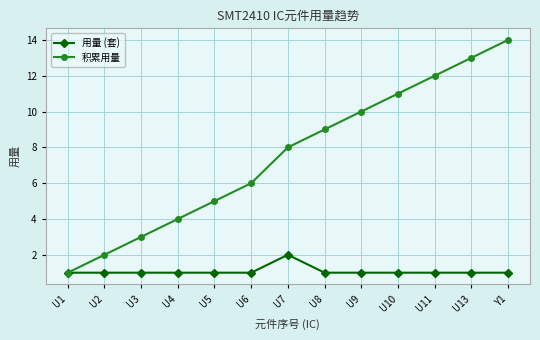

Reading left to right, what are all the values shown in this chart?

用量 (套): U1=1	U2=1	U3=1	U4=1	U5=1	U6=1	U7=2	U8=1	U9=1	U10=1	U11=1	U13=1	Y1=1
积累用量: U1=1	U2=2	U3=3	U4=4	U5=5	U6=6	U7=8	U8=9	U9=10	U10=11	U11=12	U13=13	Y1=14